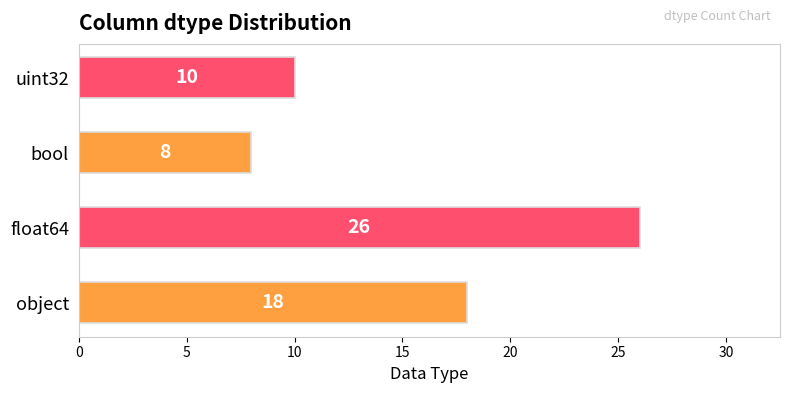

List the labels in order of value, largest first.

float64, object, uint32, bool